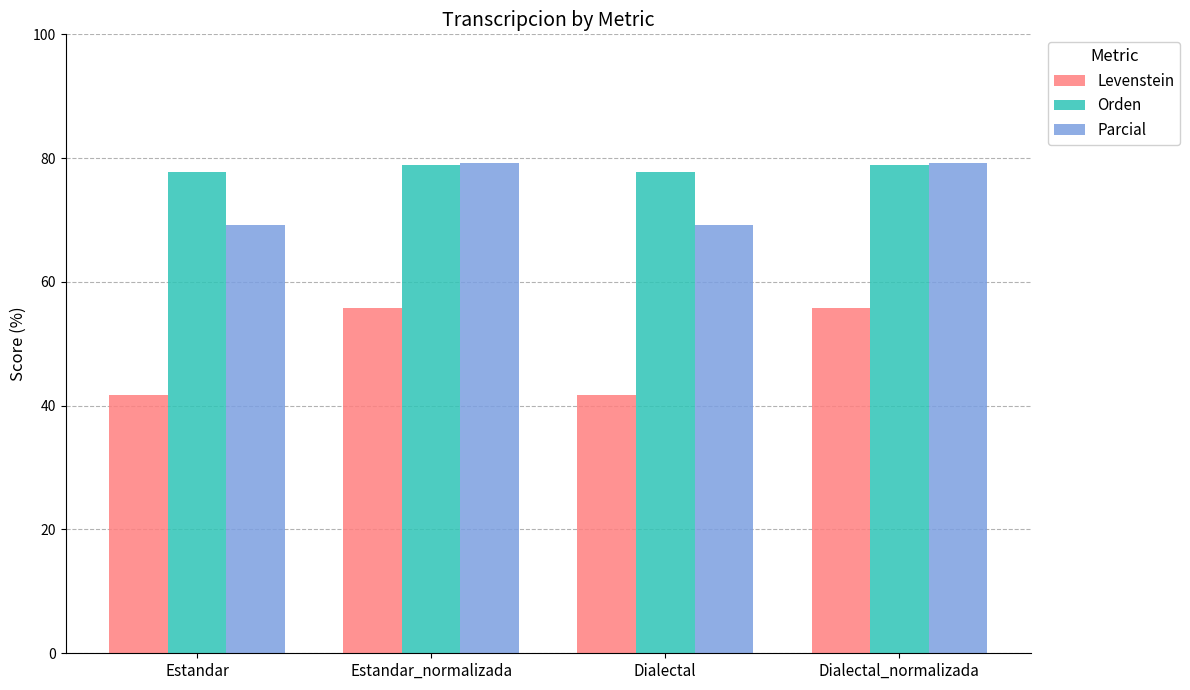

What is the difference between the maximum and second lowest values in the Levenstein series?

14.0